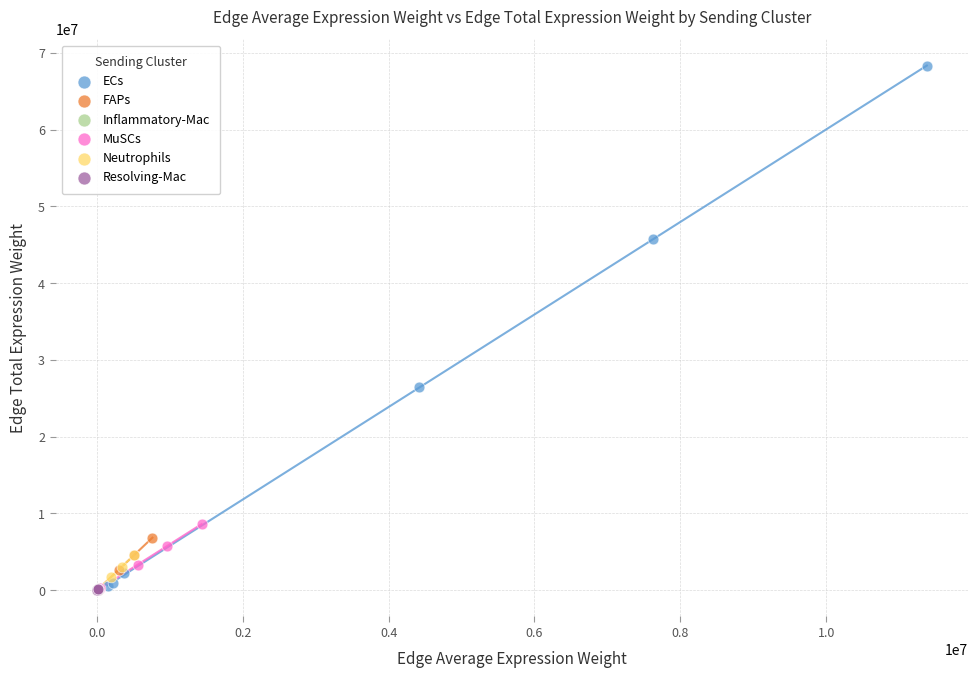

Which series has the widest spread of Y values?

ECs